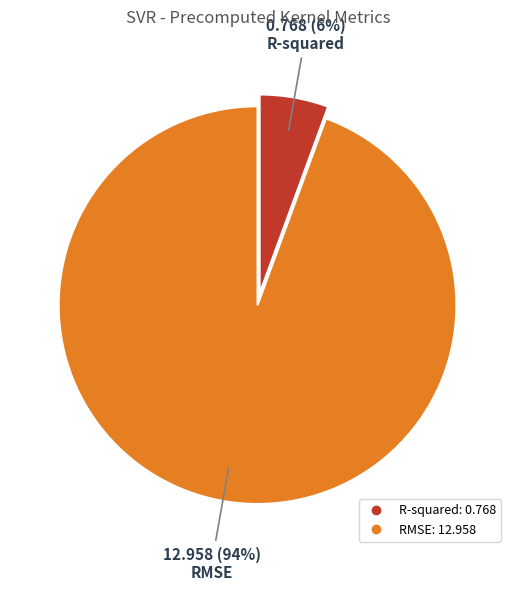

How many slices are in this pie chart?

2